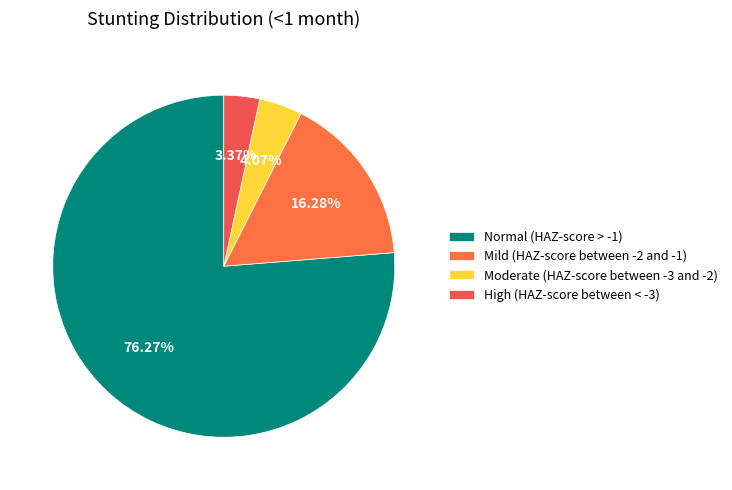

Count the number of slices in the pie.

4